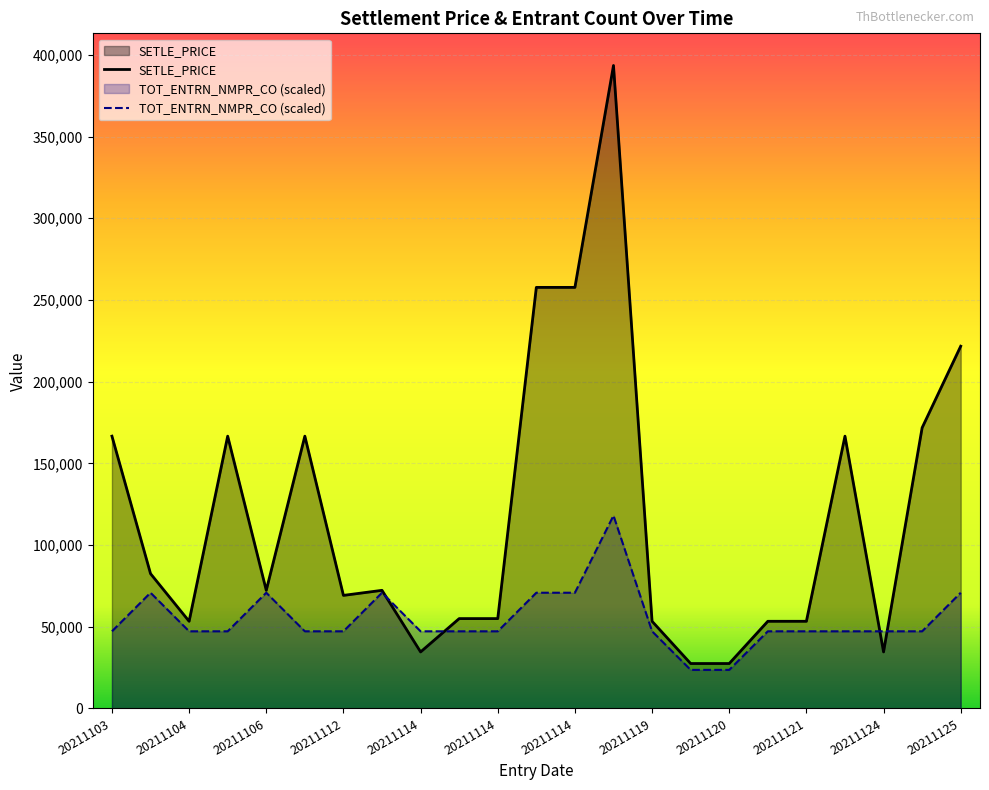

Which series has the largest total across all categories?

SETLE_PRICE